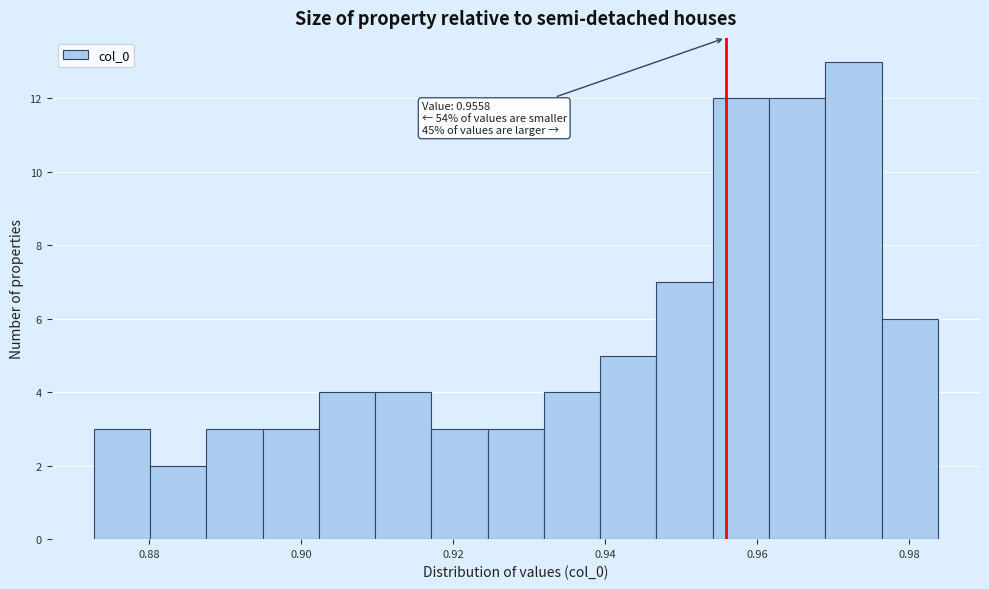

Around what value on the x-axis is the tallest bar? Give the approximate position of its centre, as read against the axis.

0.972